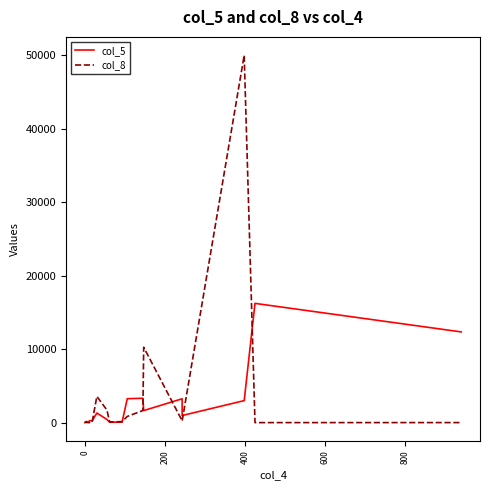

What is the sum of all col_8 values?

68978